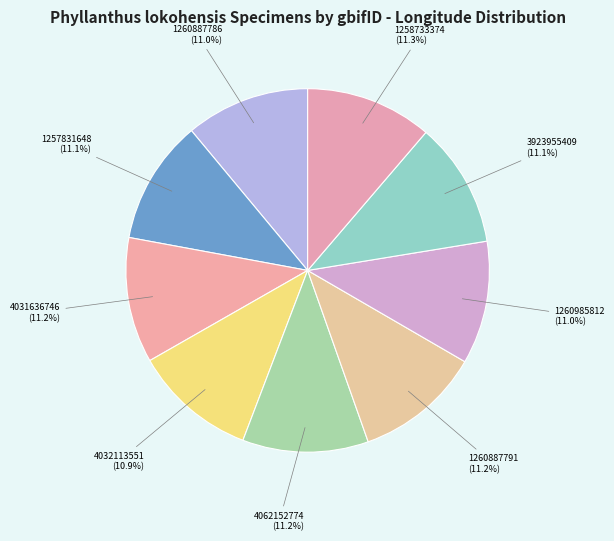

Count the number of slices in the pie.

9